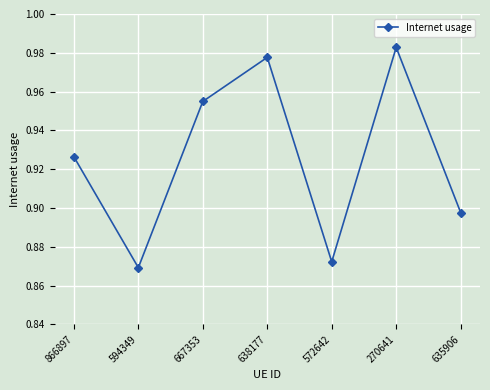

What is the sum of all values?

6.5